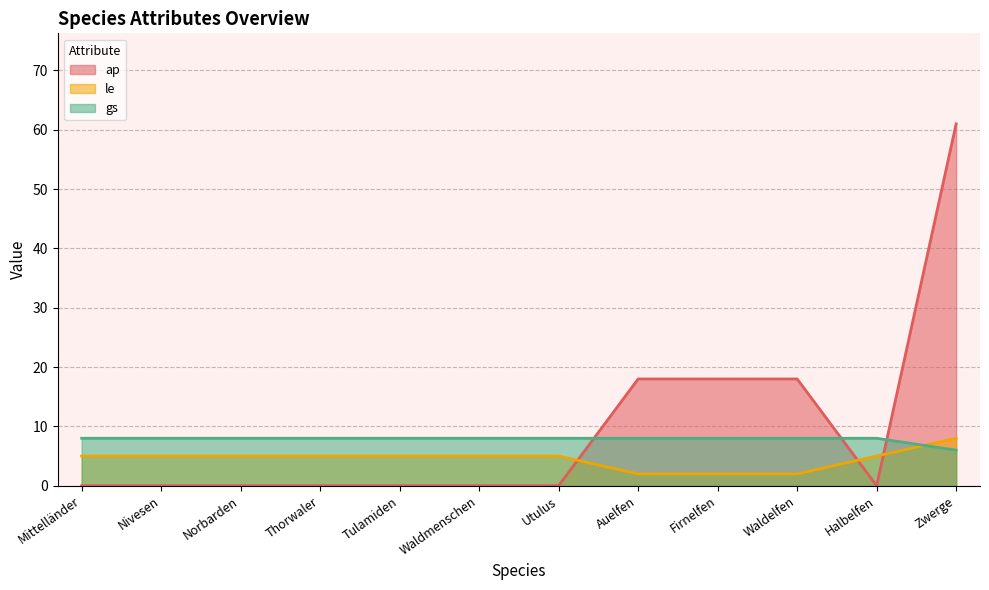

What is the sum of the le values at Thorwaler and Tulamiden?

10